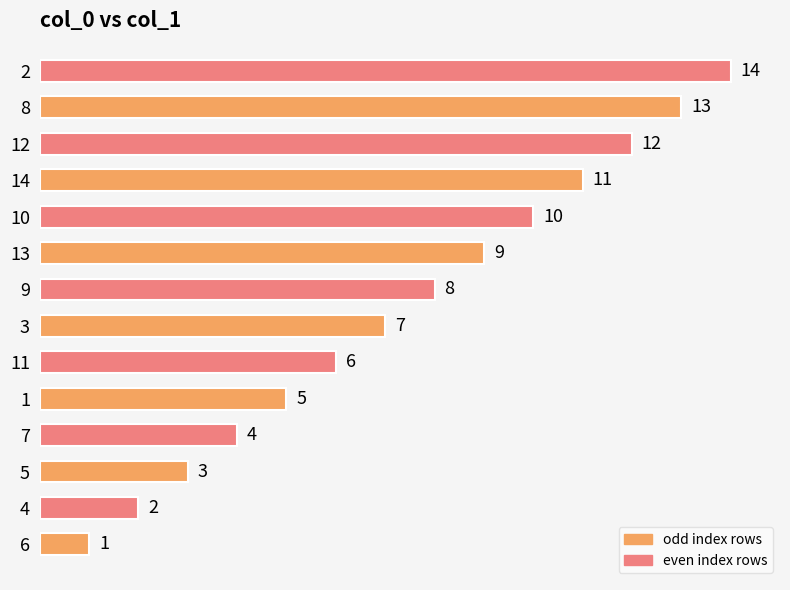

Rank the categories by value from highest to lowest.

2, 8, 12, 14, 10, 13, 9, 3, 11, 1, 7, 5, 4, 6